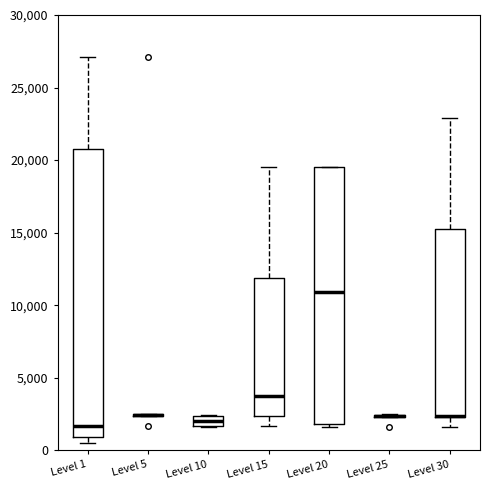

Which box is the tallest, from its lower edge to its upper edge?

Level 1